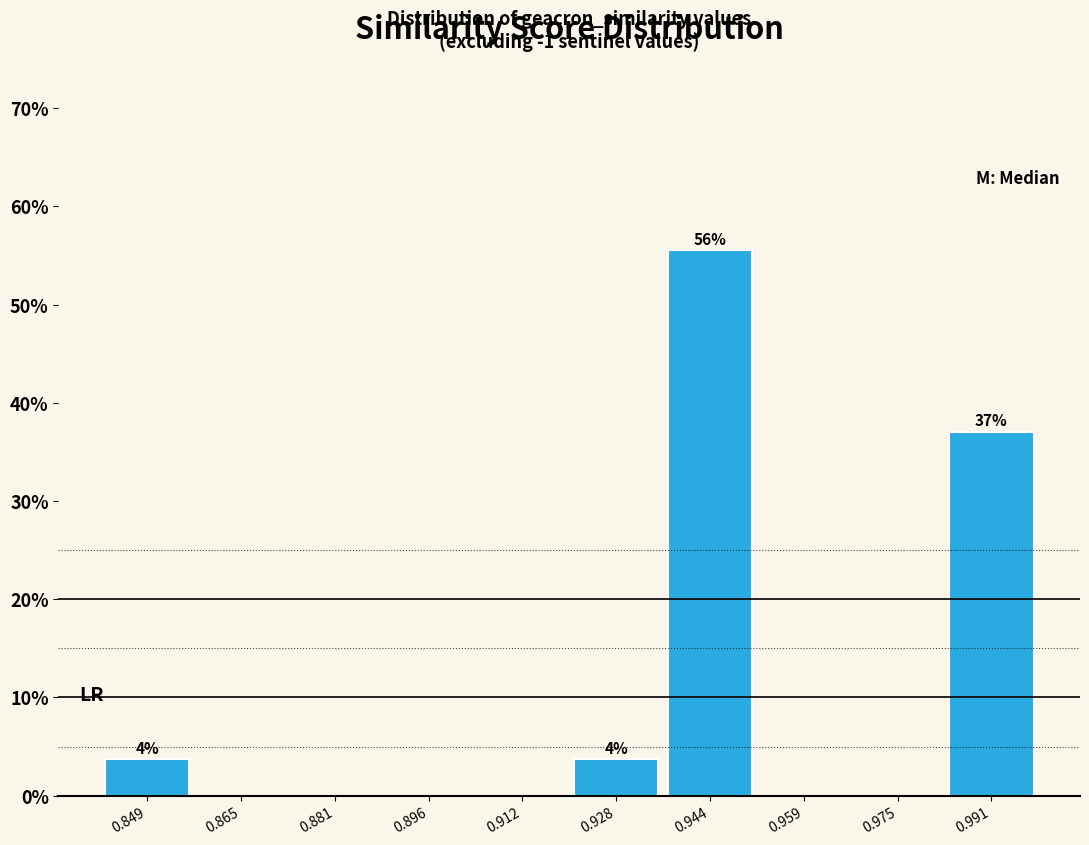

Over which range of the x-axis is the bar tallest?

0.936 to 0.952